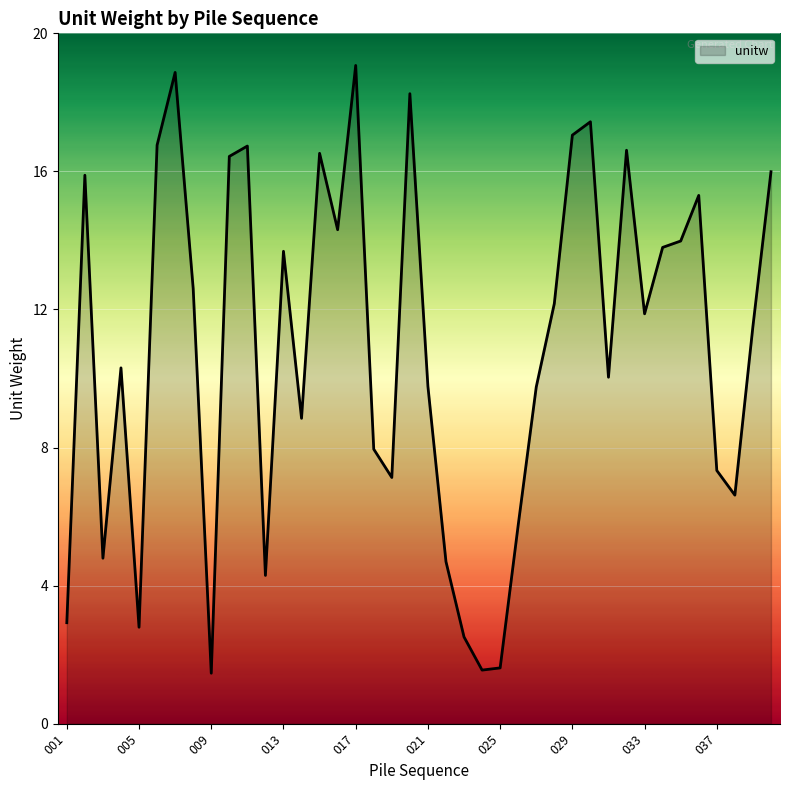

What is the minimum value shown in the chart?

1.5